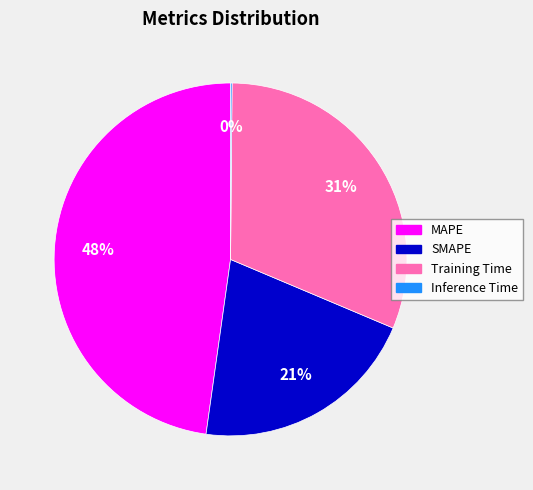

Does any single category account for the majority?

No